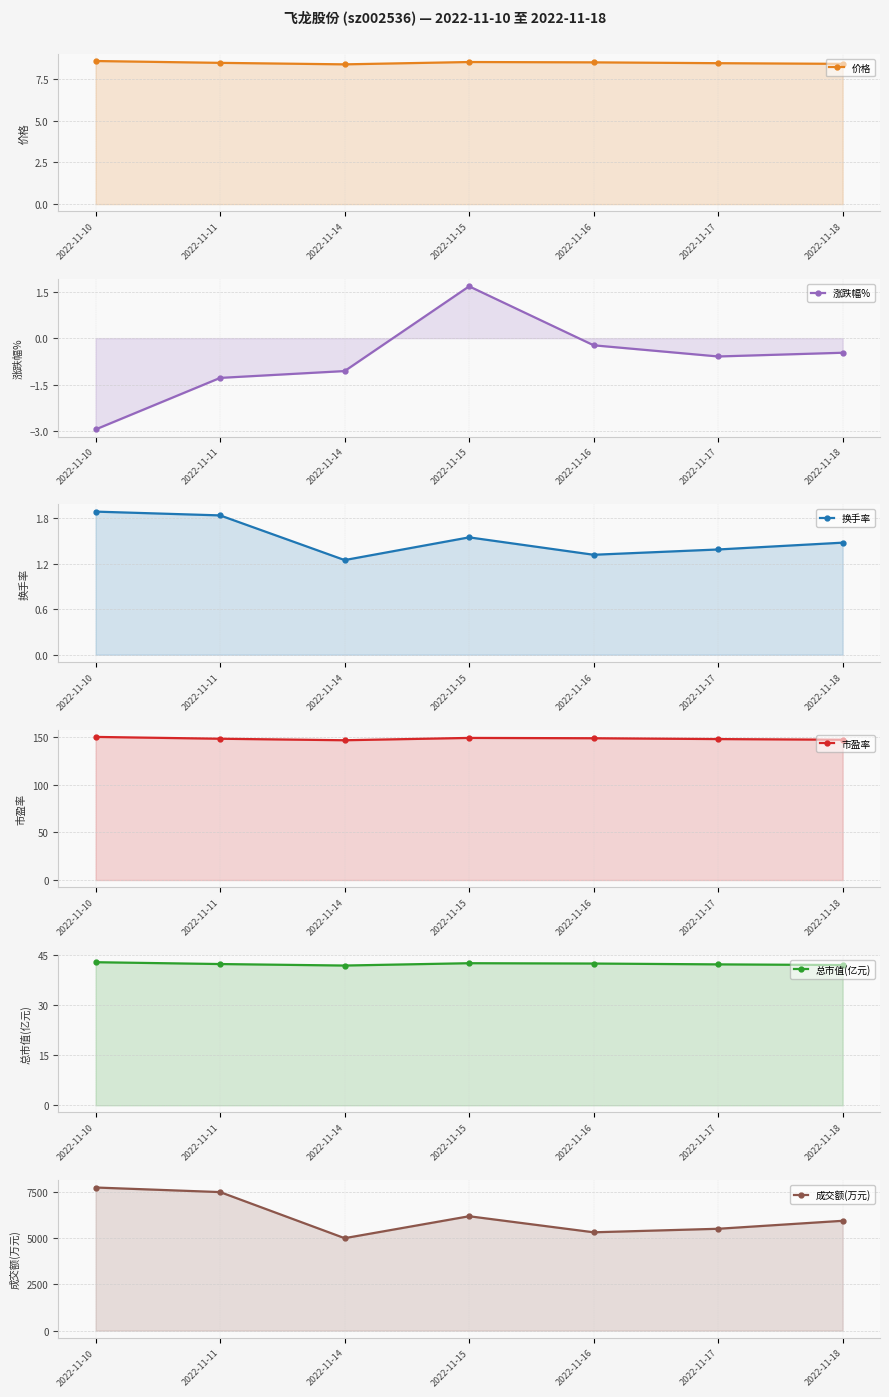

What is the difference between the maximum and second lowest values in the 价格 series?

0.2